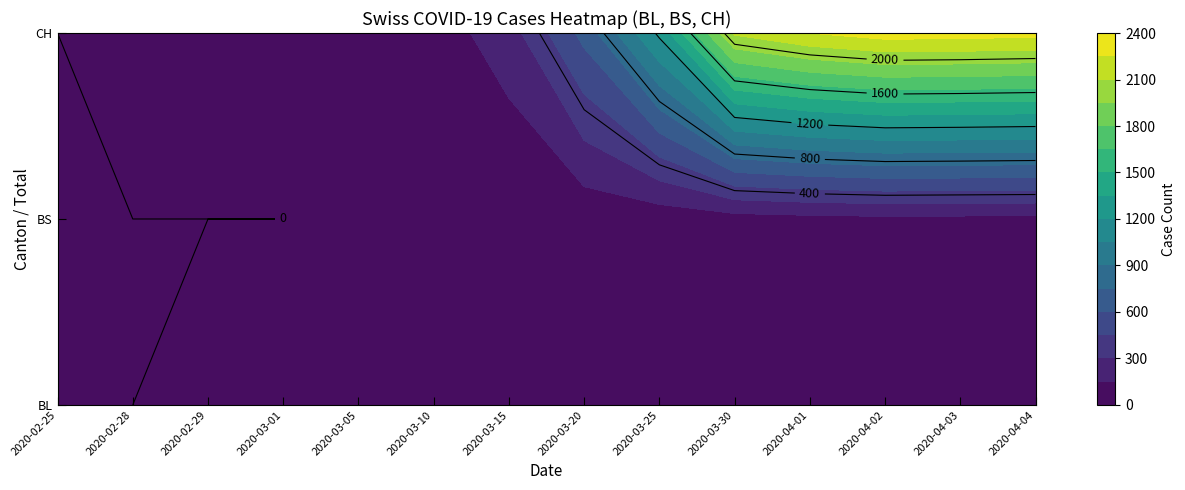

What is the maximum value shown in the chart?

2324